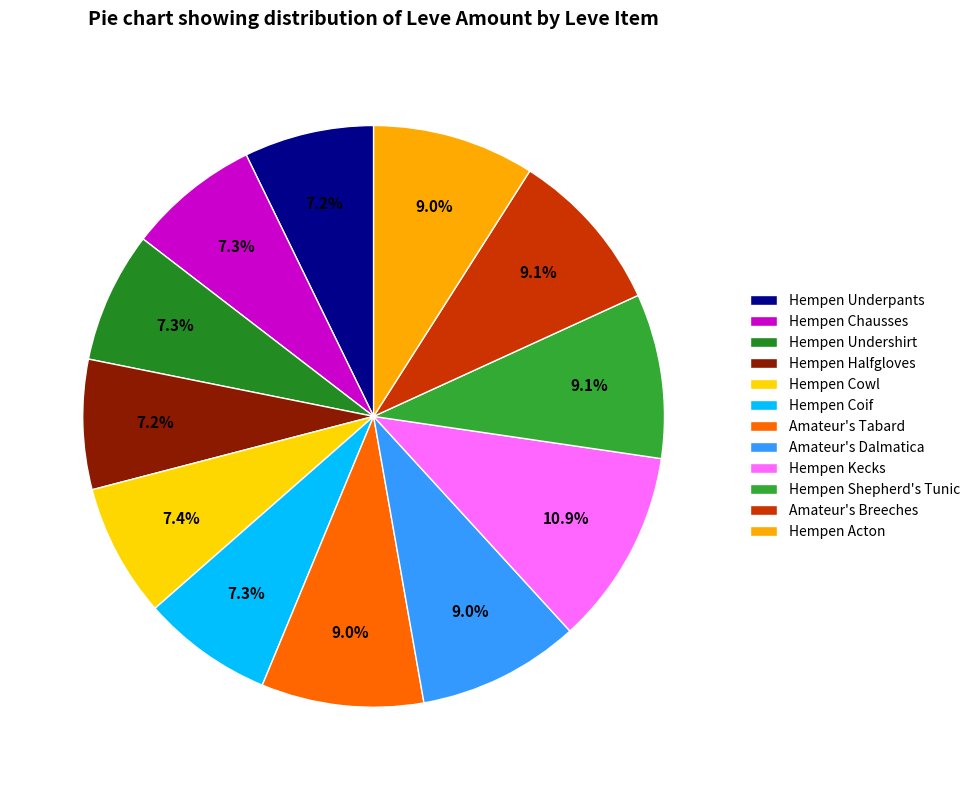

How many segments does this pie chart have?

12